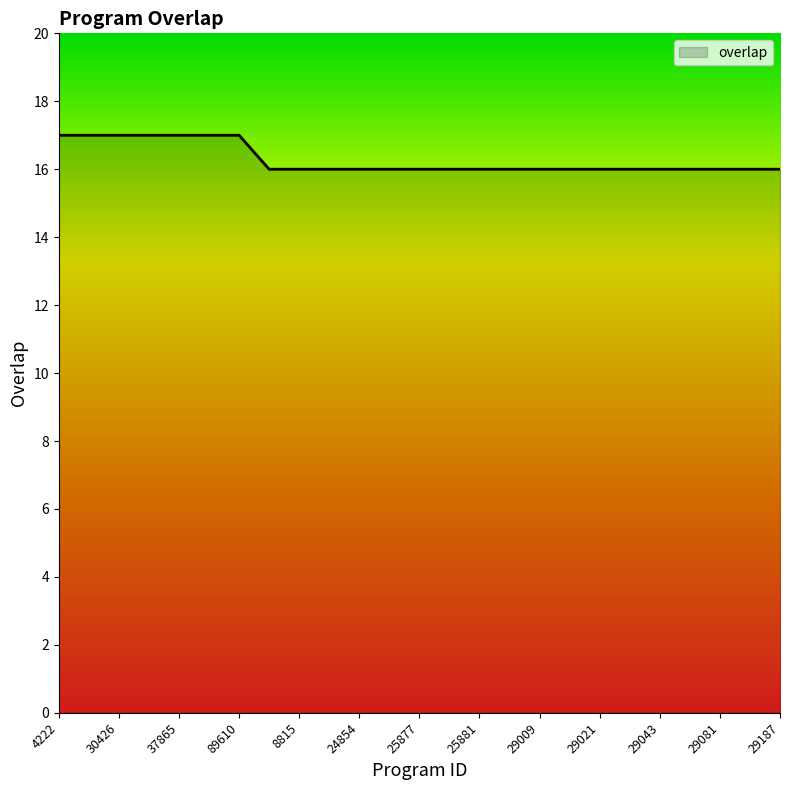

How many lines are shown in the chart?

1